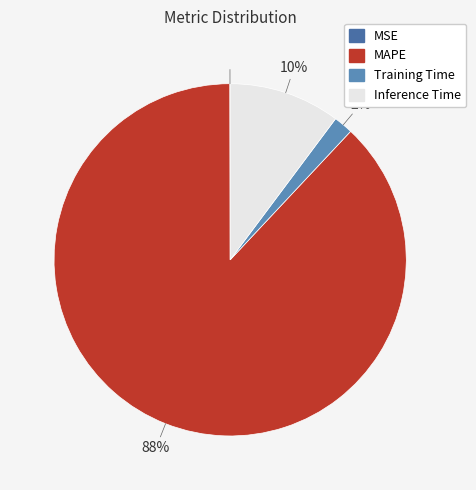

Is MAPE the majority of the pie?

Yes